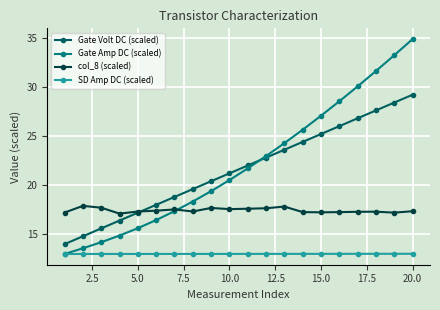

How many lines are shown in the chart?

4